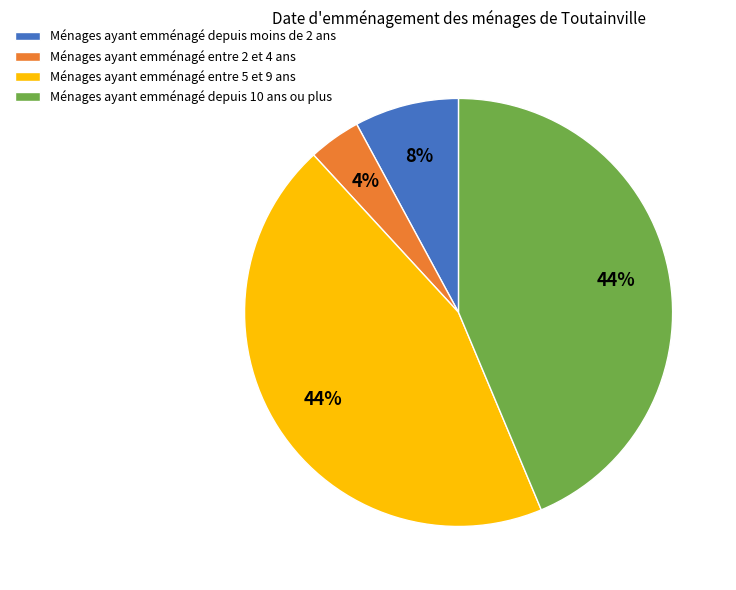

The Ménages ayant emménagé entre 2 et 4 ans slice represents 4% of the pie. True or false?

True